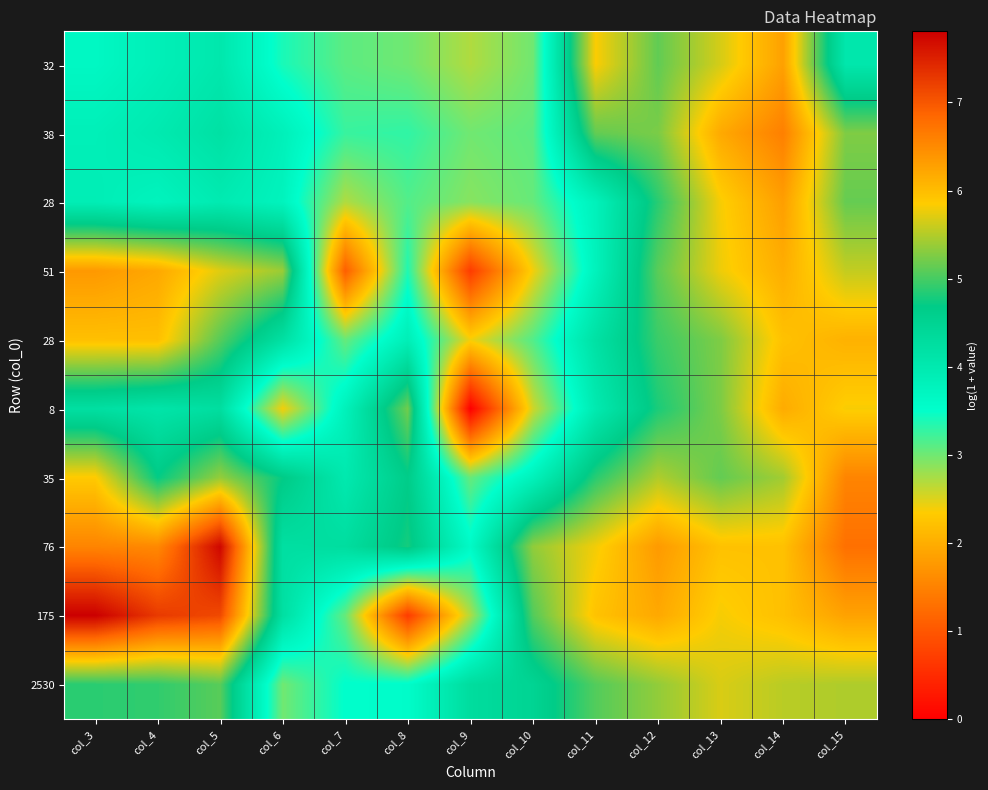

Which has a higher value, col_14 or col_3?

col_14